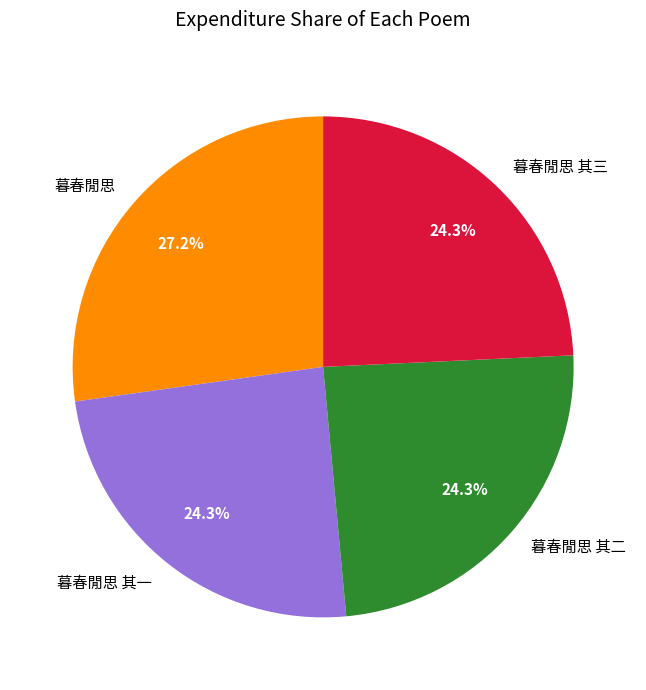

Which has a higher value, 暮春閒思 or 暮春閒思 其一?

暮春閒思